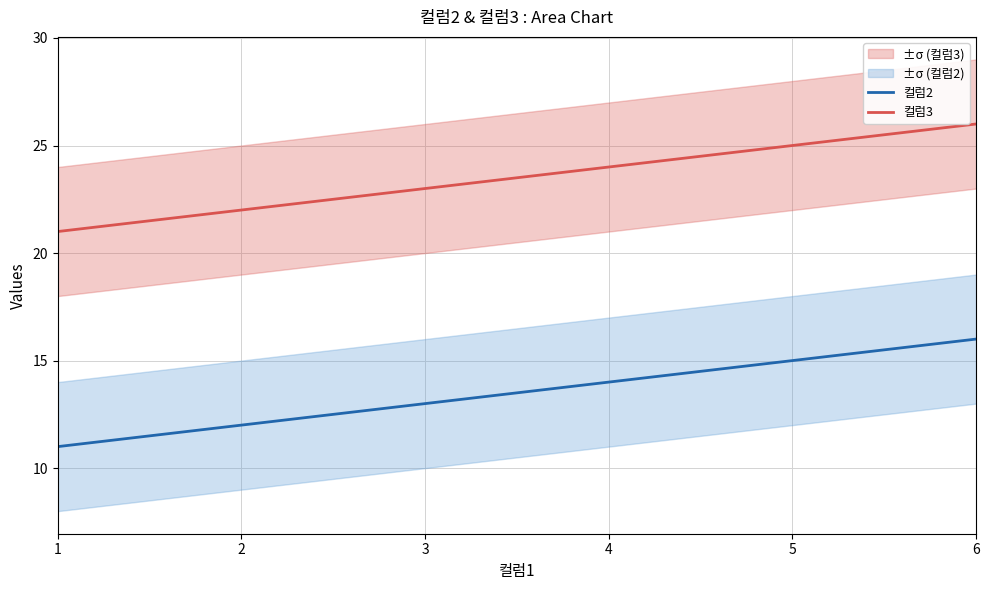

How many values in the 컬럼3 series exceed 24?

2